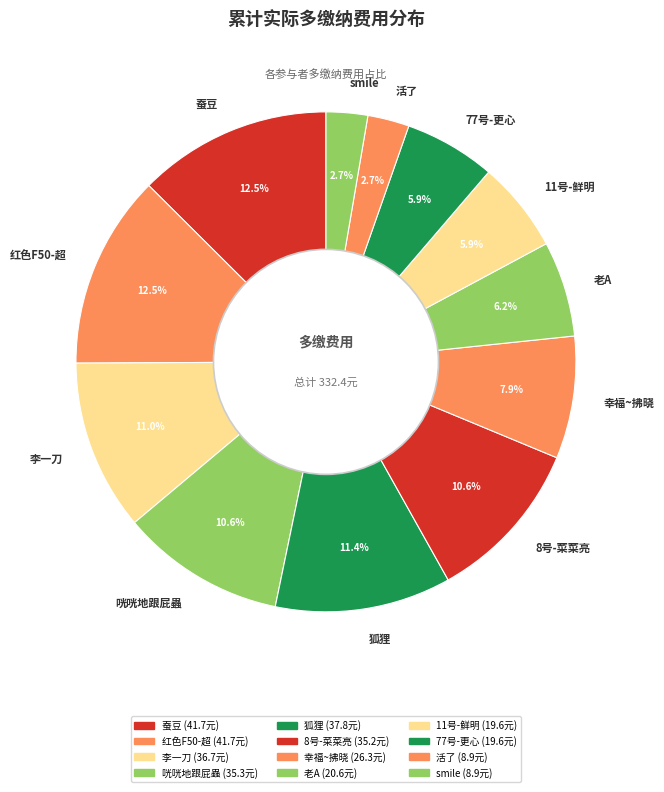

Does 红色F50-超 account for over 50% of the chart?

No